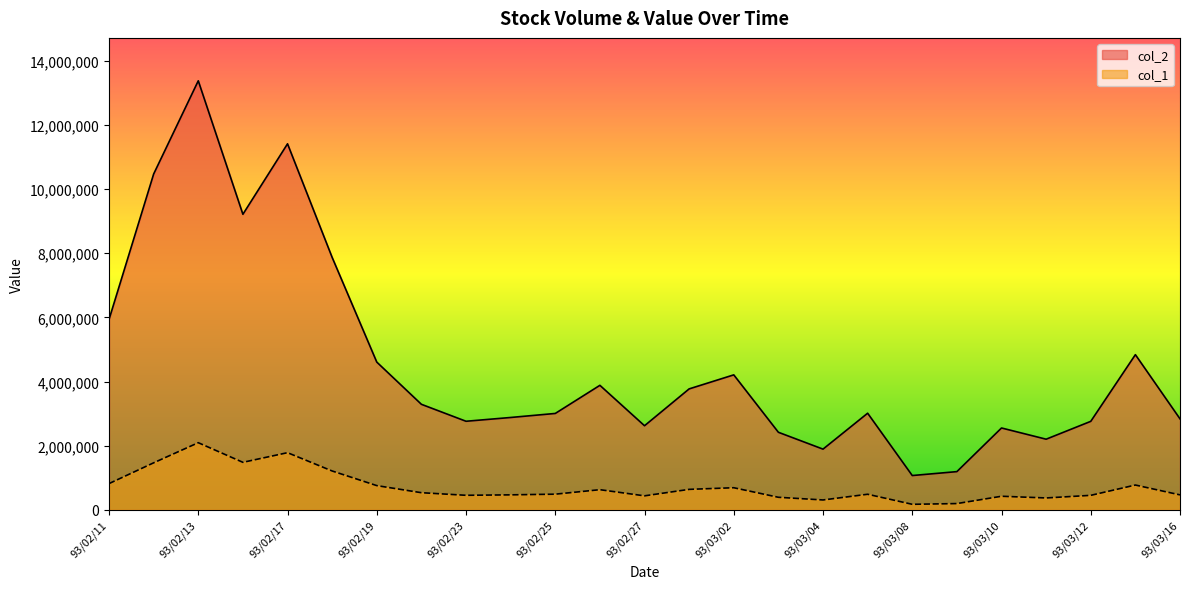

Reading left to right, list all the values displayed in this chart.

col_2: 93/02/11=5937750	93/02/12=10472121	93/02/13=13377992	93/02/16=9216262	93/02/17=11413356	93/02/18=7871443	93/02/19=4607462	93/02/20=3291181	93/02/23=2762450	93/02/24=2880396	93/02/25=3006072	93/02/26=3883006	93/02/27=2622962	93/03/01=3771850	93/03/02=4209205	93/03/03=2418756	93/03/04=1893432	93/03/05=3013204	93/03/08=1070095	93/03/09=1192200	93/03/10=2552900	93/03/11=2203332	93/03/12=2759812	93/03/15=4838936	93/03/16=2837580
col_1: 93/02/11=819000	93/02/12=1467003	93/02/13=2094148	93/02/16=1482002	93/02/17=1783001	93/02/18=1212236	93/02/19=756002	93/02/20=535021	93/02/23=454000	93/02/24=468105	93/02/25=489020	93/02/26=629001	93/02/27=437002	93/03/01=639000	93/03/02=690001	93/03/03=392001	93/03/04=308553	93/03/05=486422	93/03/08=173214	93/03/09=196000	93/03/10=424000	93/03/11=371175	93/03/12=452572	93/03/15=774006	93/03/16=467005